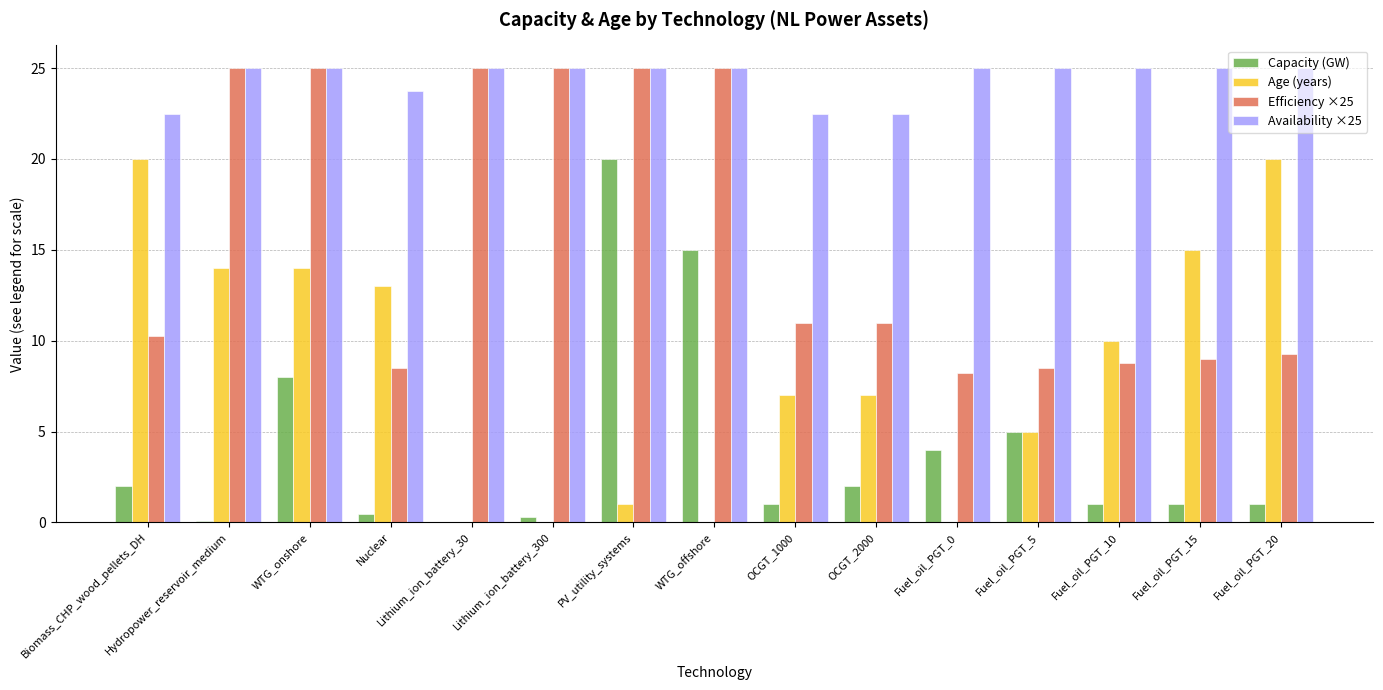

True or false: Efficiency ×25 has a value of 11.0 at OCGT_1000.

True